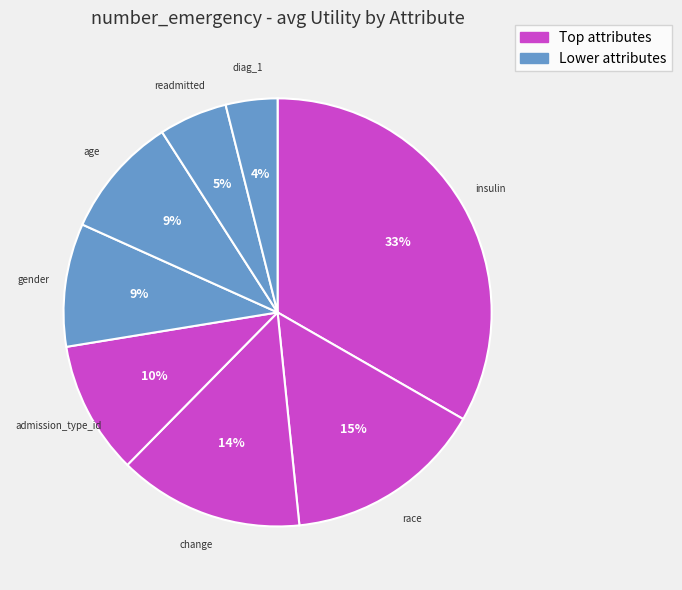

How many segments does this pie chart have?

8